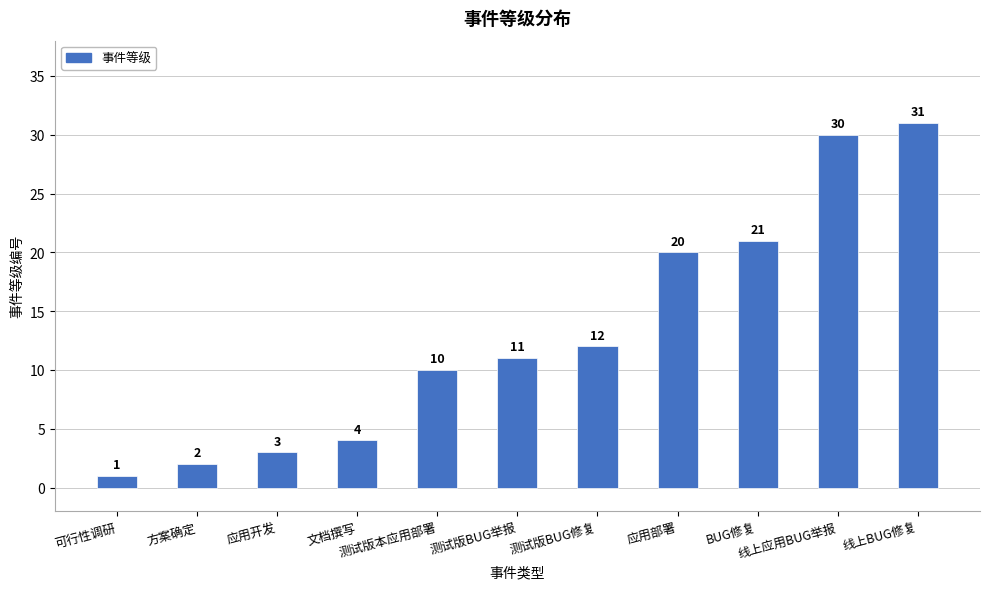

Reading left to right, extract all data points from this chart.

1	2	3	4	10	11	12	20	21	30	31